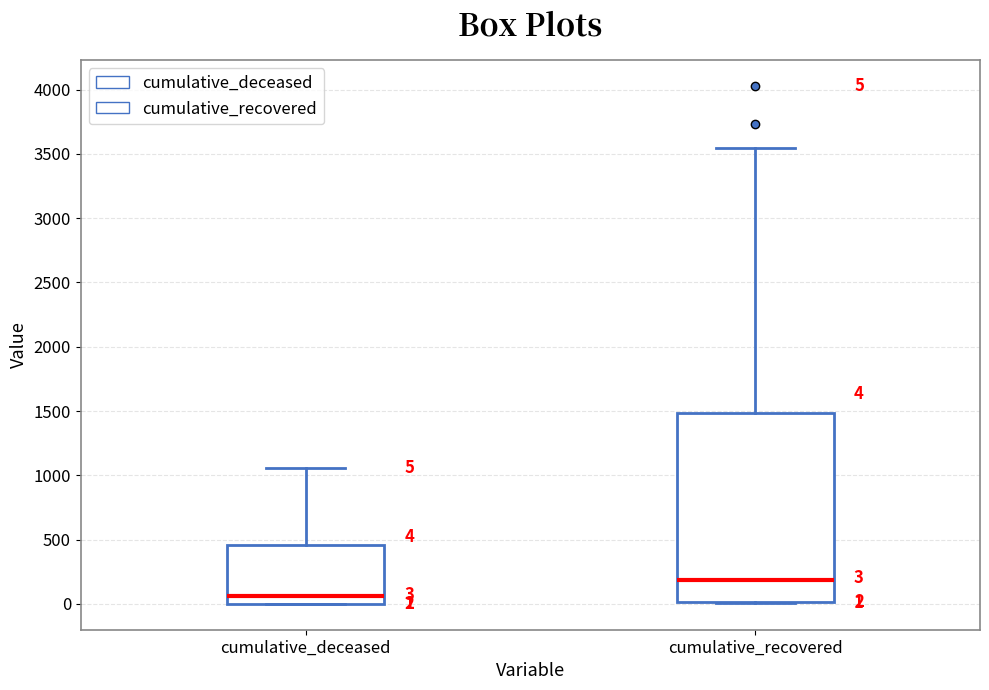

Which box has the highest median line?

cumulative_recovered